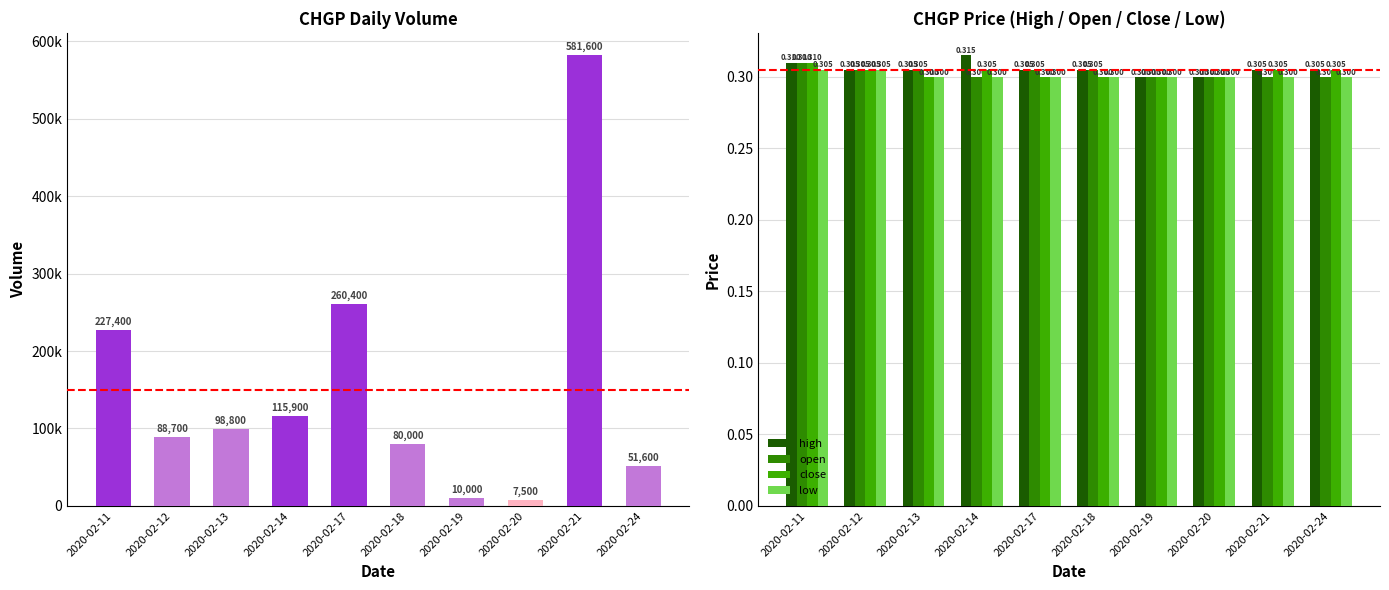

What value does the vol series have at 2020-02-17?

260400.0